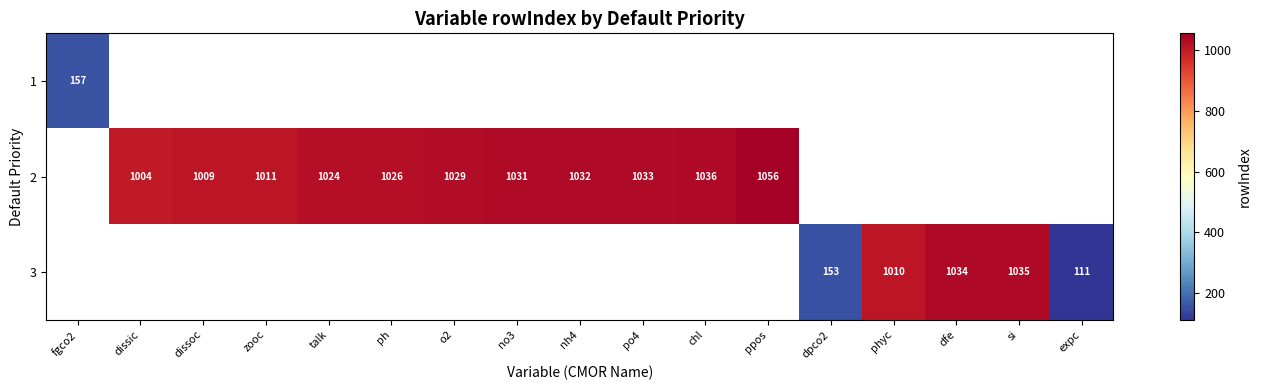

What is the maximum value shown in the chart?

1056.0